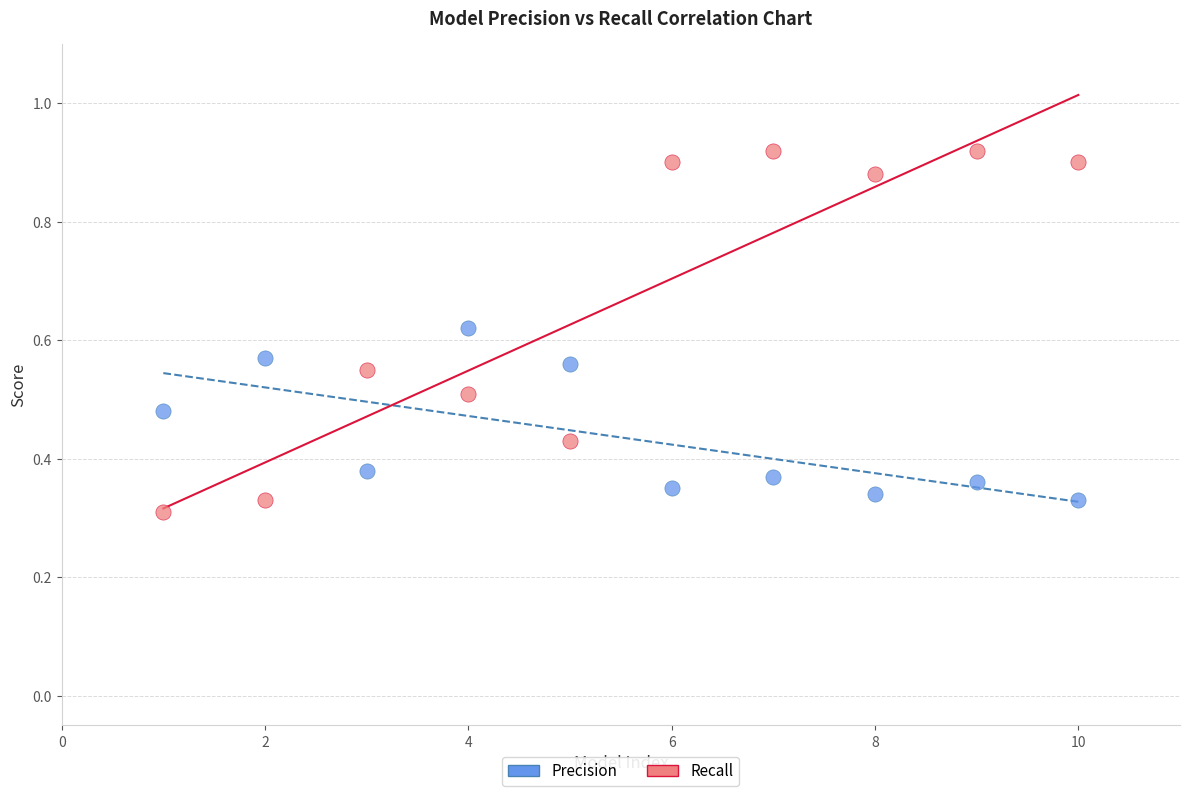

Which series contains the highest Y value?

Recall